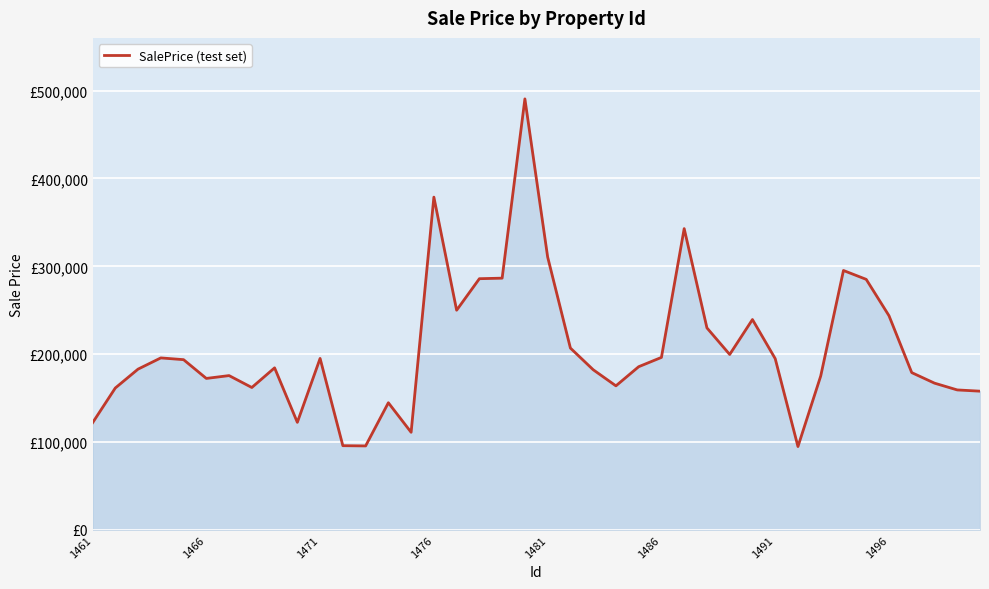

What is the value of the 32nd point from the left?

94901.3